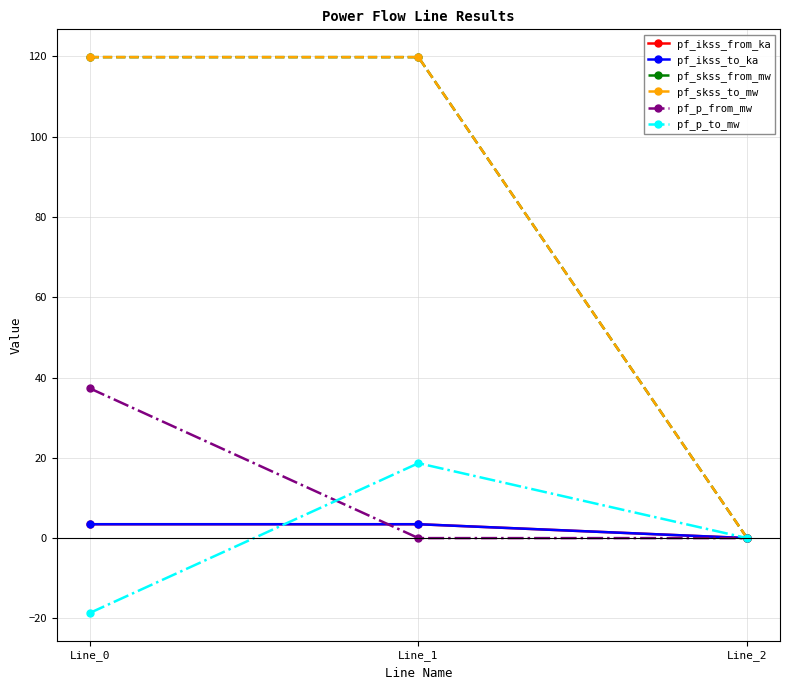

Between Line_1 and Line_0, which is larger?

Line_1